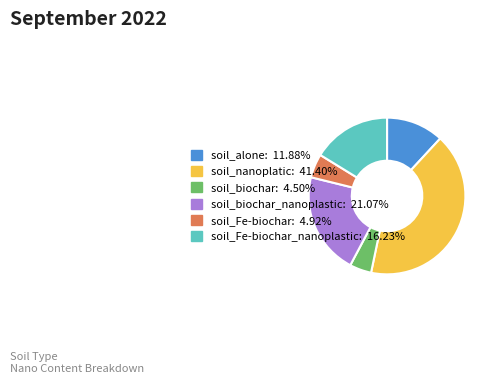

How many segments does this pie chart have?

6